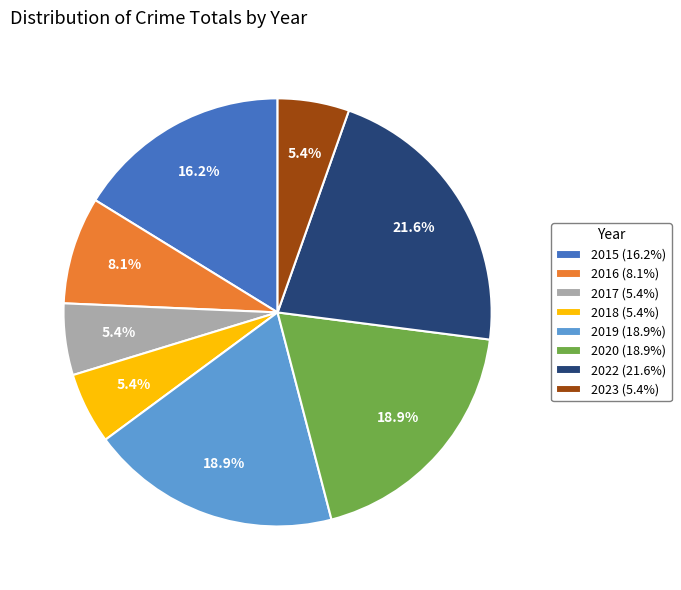

How many slices are in this pie chart?

8